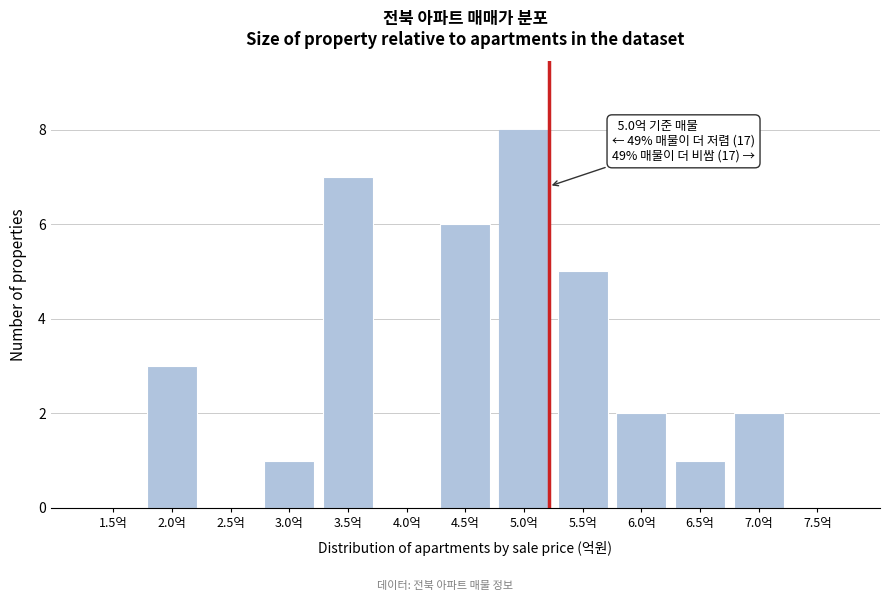

Reading right to left, transcribe all the data shown in this chart.

7.5억=0	7.0억=2	6.5억=1	6.0억=2	5.5억=5	5.0억=8	4.5억=6	4.0억=0	3.5억=7	3.0억=1	2.5억=0	2.0억=3	1.5억=0